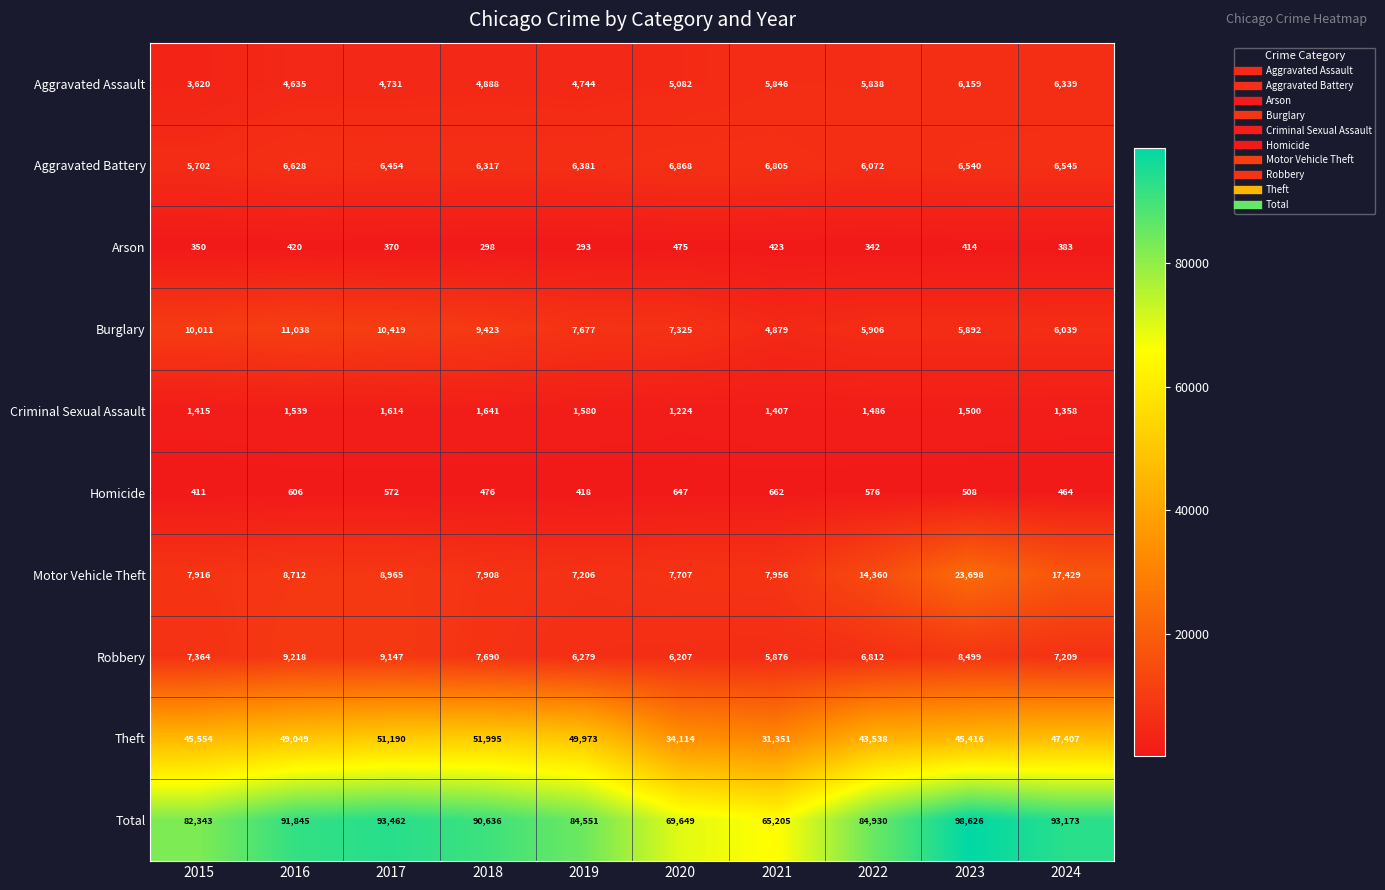

What is the sum of all Total values?

854420